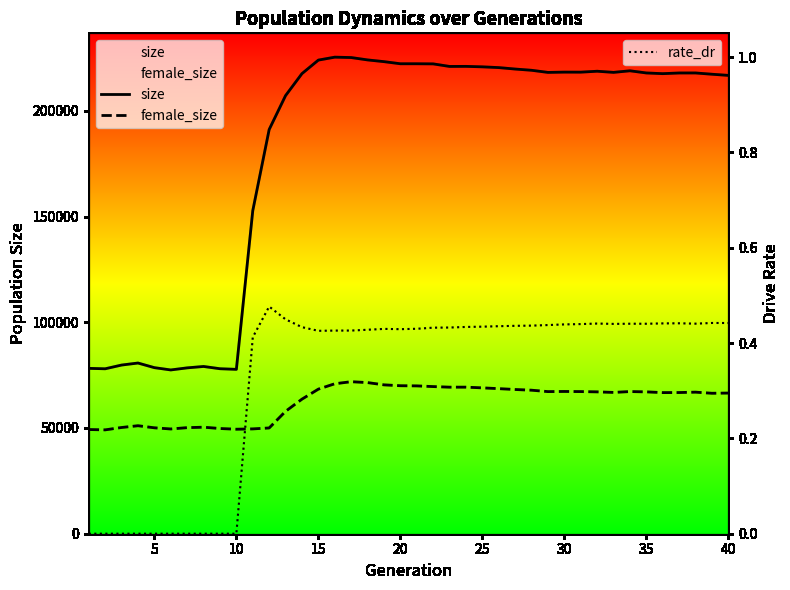

Reading left to right, list all the values displayed in this chart.

size: 78190.0	77993.0	79753.0	80716.0	78528.0	77444.0	78427.0	79088.0	78019.0	77723.0	152748.0	191128.0	207171.0	217564.0	223961.0	225349.0	225169.0	224046.0	223230.0	222230.0	222229.0	222174.0	220961.0	220997.0	220773.0	220416.0	219732.0	219144.0	218142.0	218276.0	218257.0	218697.0	218155.0	218904.0	217877.0	217550.0	217866.0	217876.0	217277.0	216728.0
female_size: 49265.0	49113.0	50229.0	51066.0	50084.0	49530.0	50157.0	50372.0	49747.0	49412.0	49569.0	50008.0	57874.0	63633.0	68369.0	70911.0	71883.0	71462.0	70392.0	69980.0	69904.0	69578.0	69295.0	69306.0	68972.0	68600.0	68194.0	67867.0	67201.0	67268.0	67210.0	67077.0	66814.0	67223.0	67072.0	66726.0	66761.0	66941.0	66414.0	66511.0
rate_dr: 0.0	0.0	0.0	0.0	0.0	0.0	0.0	0.0	0.0	0.0	0.4	0.5	0.4	0.4	0.4	0.4	0.4	0.4	0.4	0.4	0.4	0.4	0.4	0.4	0.4	0.4	0.4	0.4	0.4	0.4	0.4	0.4	0.4	0.4	0.4	0.4	0.4	0.4	0.4	0.4